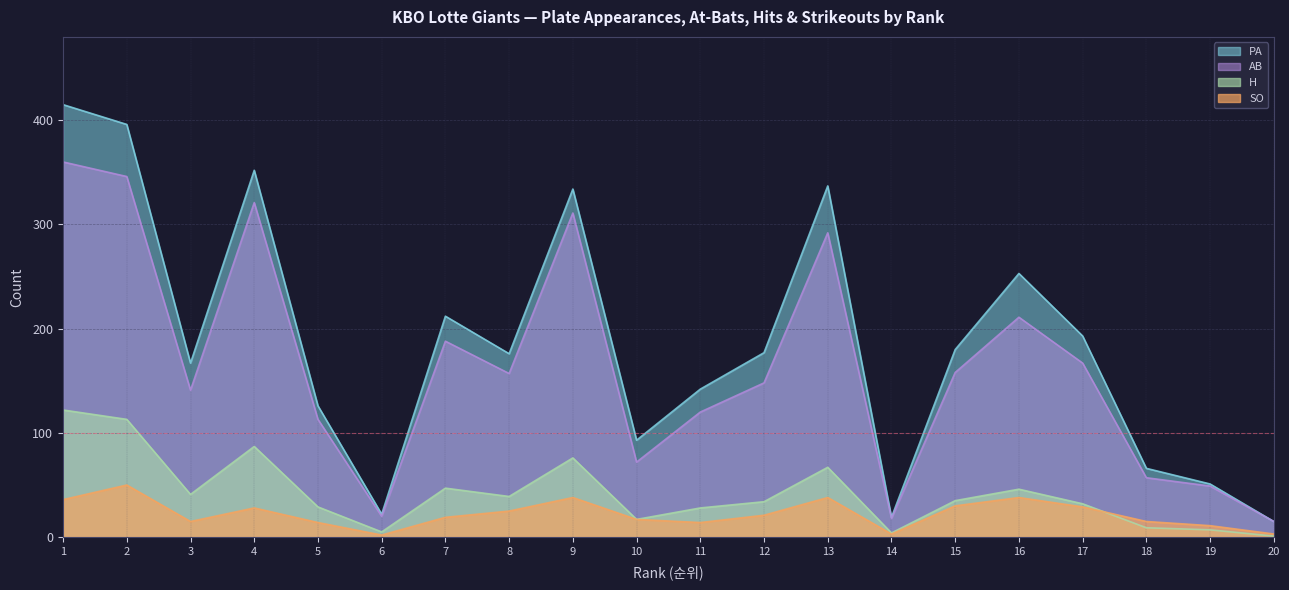

How many values in the AB series exceed 157?

9